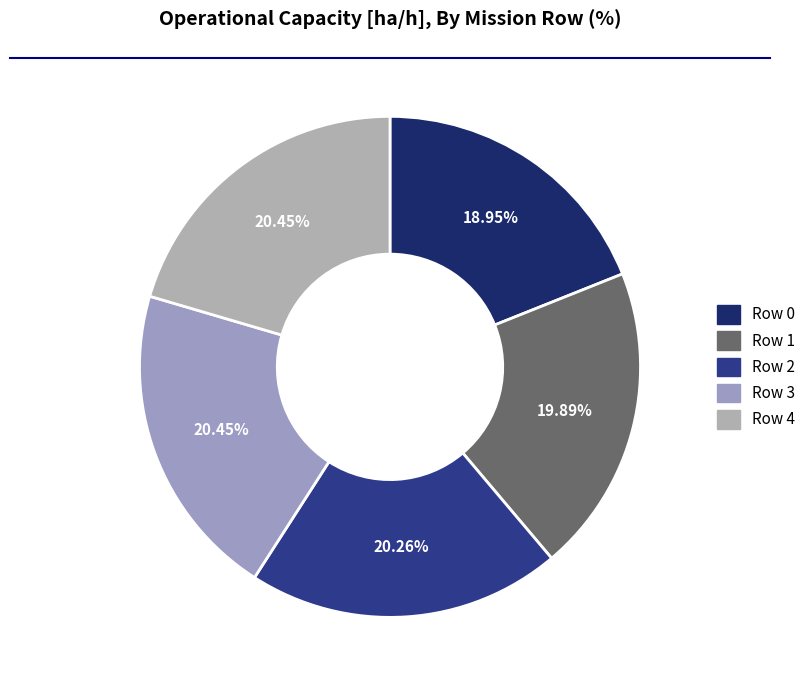

Which category has the smallest portion of the pie?

Row 0